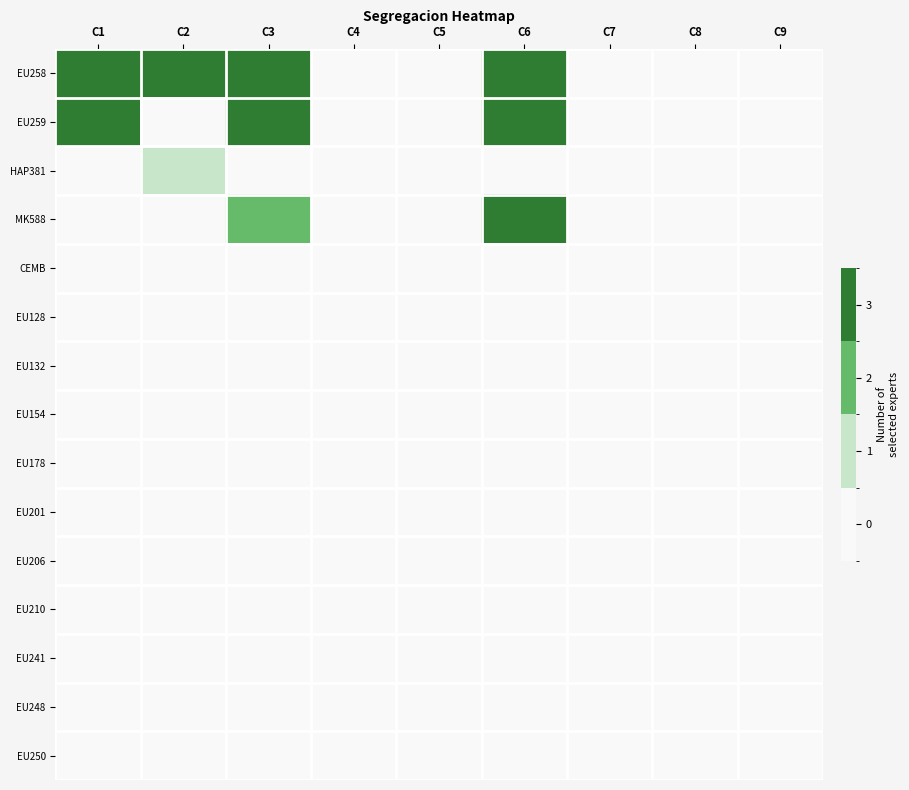

Reading left to right, extract all data points from this chart.

EU258: C1=3	C2=3	C3=3	C4=0	C5=0	C6=3	C7=0	C8=0	C9=0
EU259: C1=3	C2=0	C3=3	C4=0	C5=0	C6=3	C7=0	C8=0	C9=0
HAP381: C1=0	C2=1	C3=0	C4=0	C5=0	C6=0	C7=0	C8=0	C9=0
MK588: C1=0	C2=0	C3=2	C4=0	C5=0	C6=3	C7=0	C8=0	C9=0
CEMB: C1=0	C2=0	C3=0	C4=0	C5=0	C6=0	C7=0	C8=0	C9=0
EU128: C1=0	C2=0	C3=0	C4=0	C5=0	C6=0	C7=0	C8=0	C9=0
EU132: C1=0	C2=0	C3=0	C4=0	C5=0	C6=0	C7=0	C8=0	C9=0
EU154: C1=0	C2=0	C3=0	C4=0	C5=0	C6=0	C7=0	C8=0	C9=0
EU178: C1=0	C2=0	C3=0	C4=0	C5=0	C6=0	C7=0	C8=0	C9=0
EU201: C1=0	C2=0	C3=0	C4=0	C5=0	C6=0	C7=0	C8=0	C9=0
EU206: C1=0	C2=0	C3=0	C4=0	C5=0	C6=0	C7=0	C8=0	C9=0
EU210: C1=0	C2=0	C3=0	C4=0	C5=0	C6=0	C7=0	C8=0	C9=0
EU241: C1=0	C2=0	C3=0	C4=0	C5=0	C6=0	C7=0	C8=0	C9=0
EU248: C1=0	C2=0	C3=0	C4=0	C5=0	C6=0	C7=0	C8=0	C9=0
EU250: C1=0	C2=0	C3=0	C4=0	C5=0	C6=0	C7=0	C8=0	C9=0